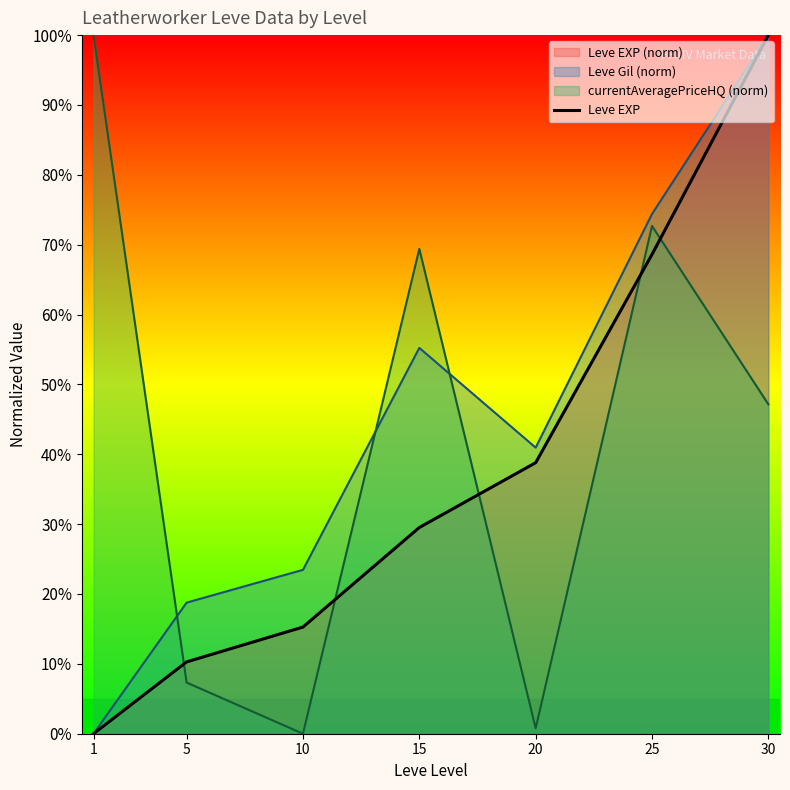

Where is the data nearest to the value 50?

20